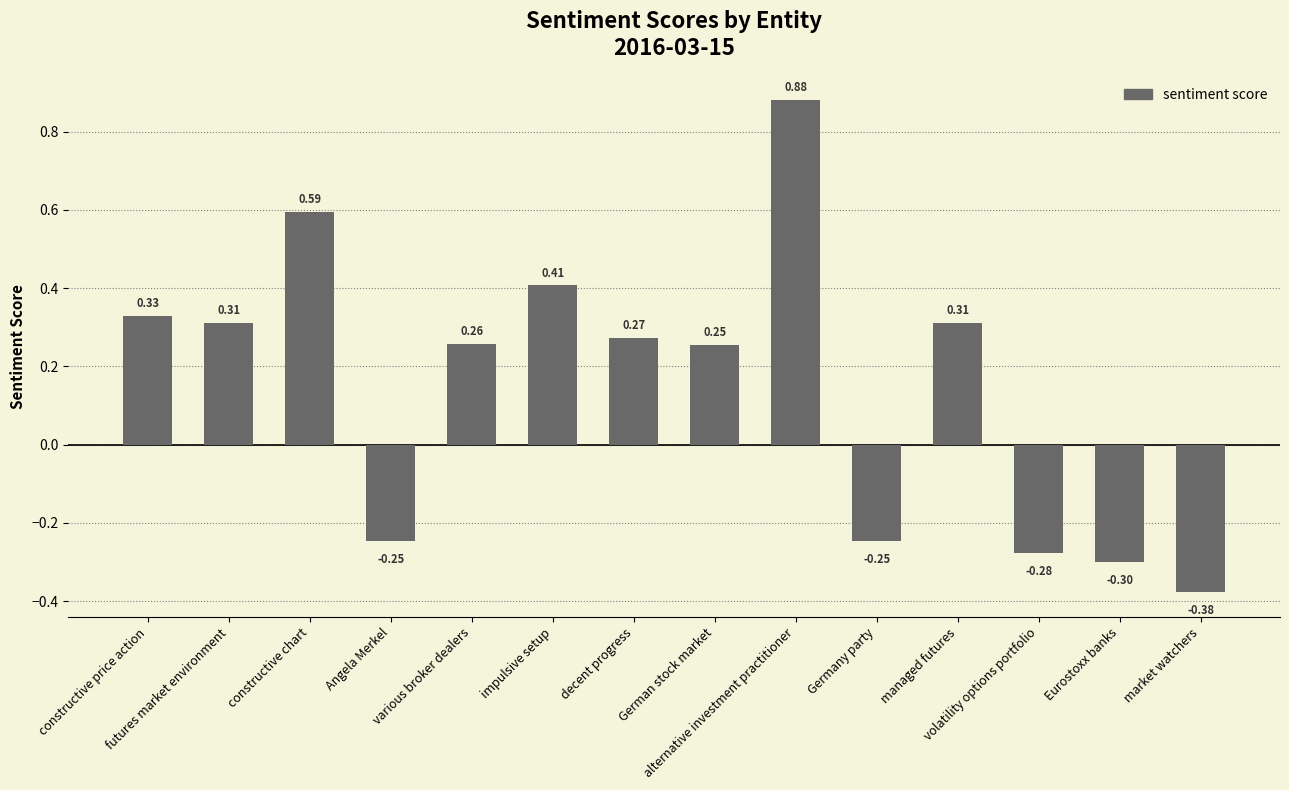

What is the difference between the maximum and minimum values?

1.3